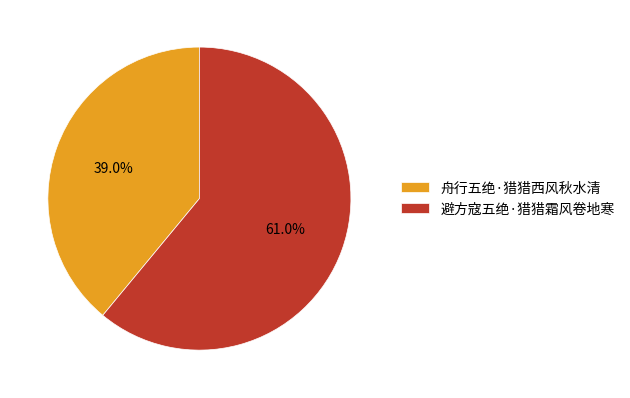

Count the number of slices in the pie.

2